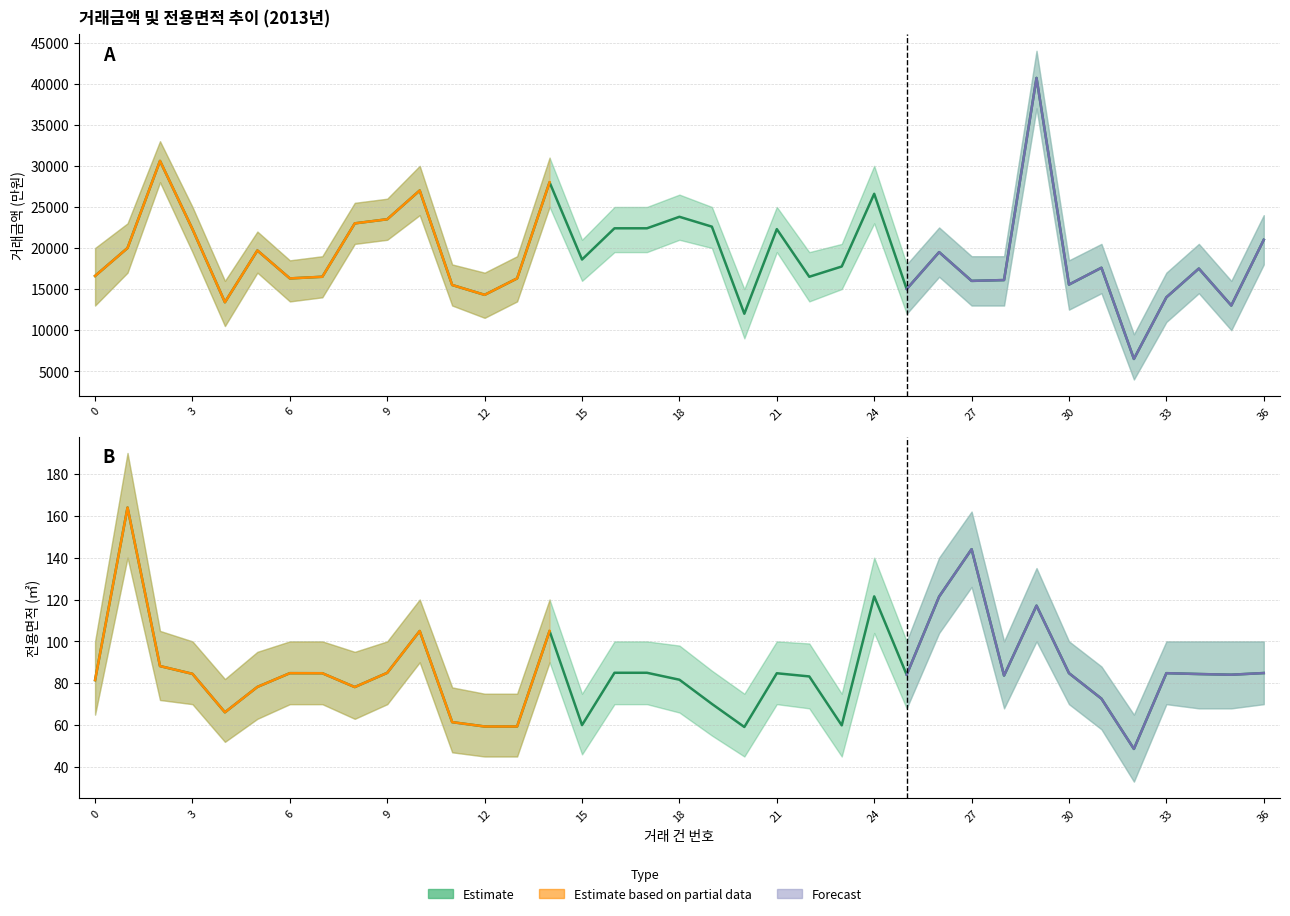

The value of 거래금액 at 1 is 7920.1. True or false?

False